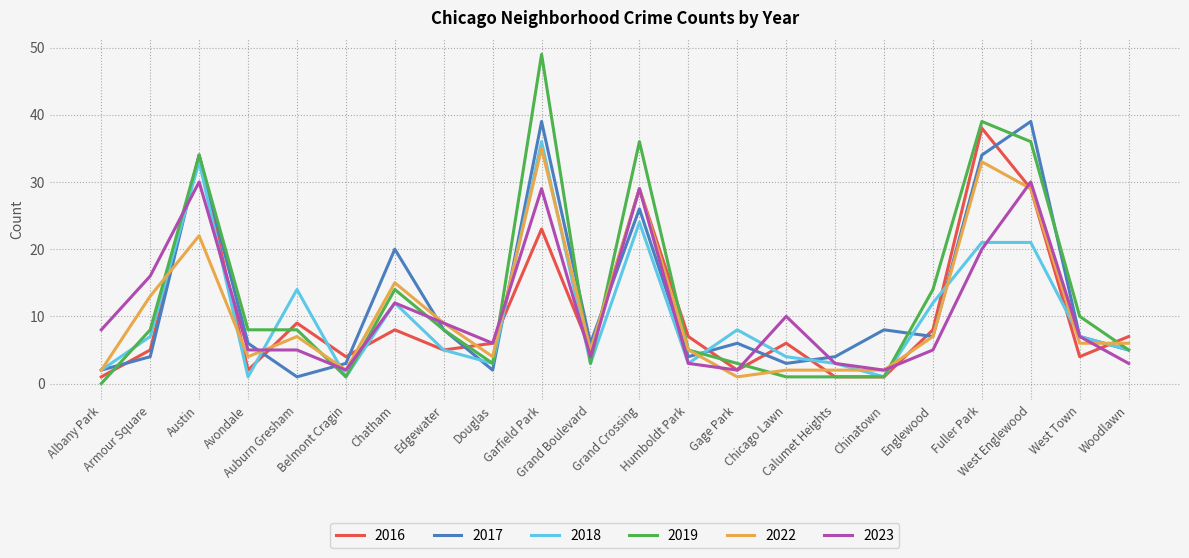

Which category has the highest value in the 2016 series?

Fuller Park